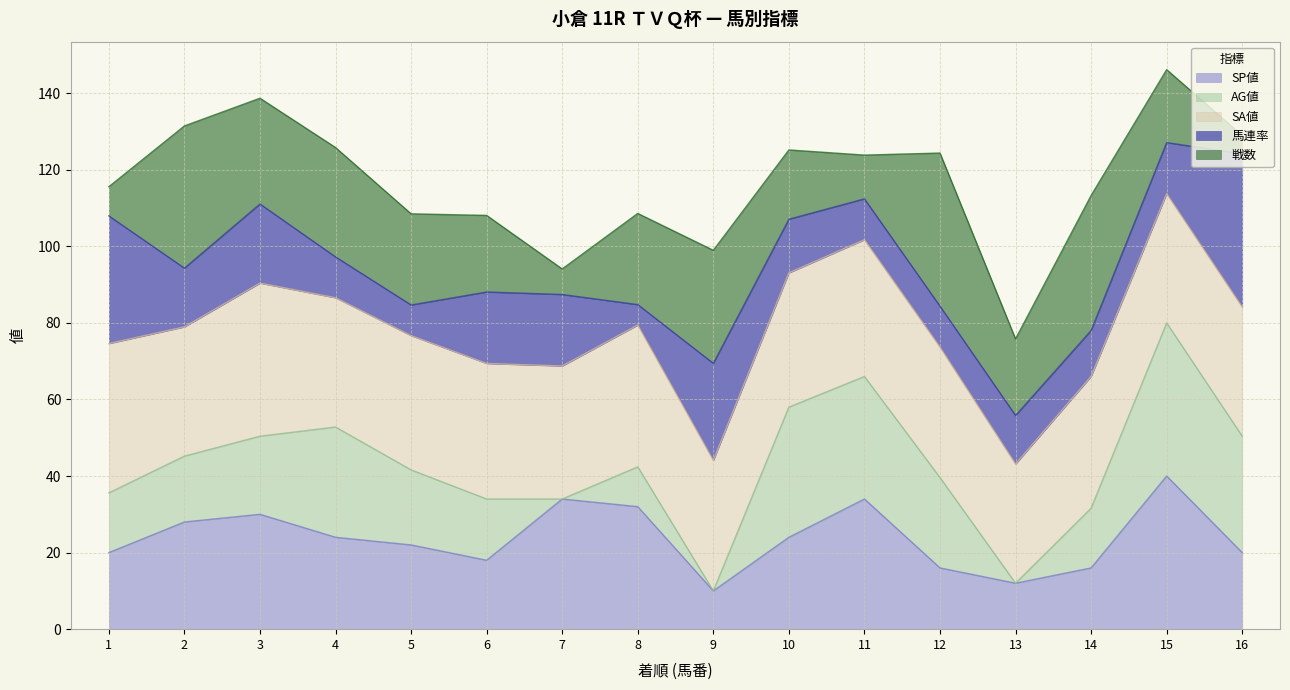

At which label does SP値 reach its peak?

15